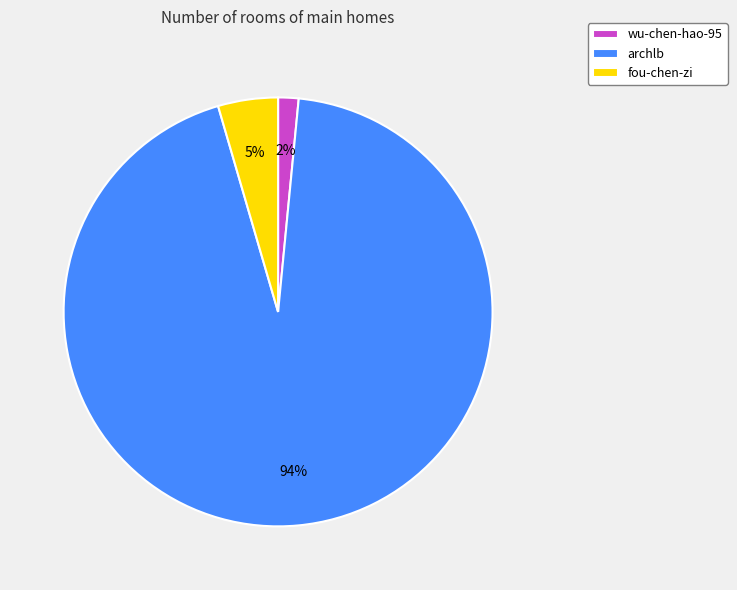

To the nearest percent, what is the combined percentage of archlb and fou-chen-zi?

98%